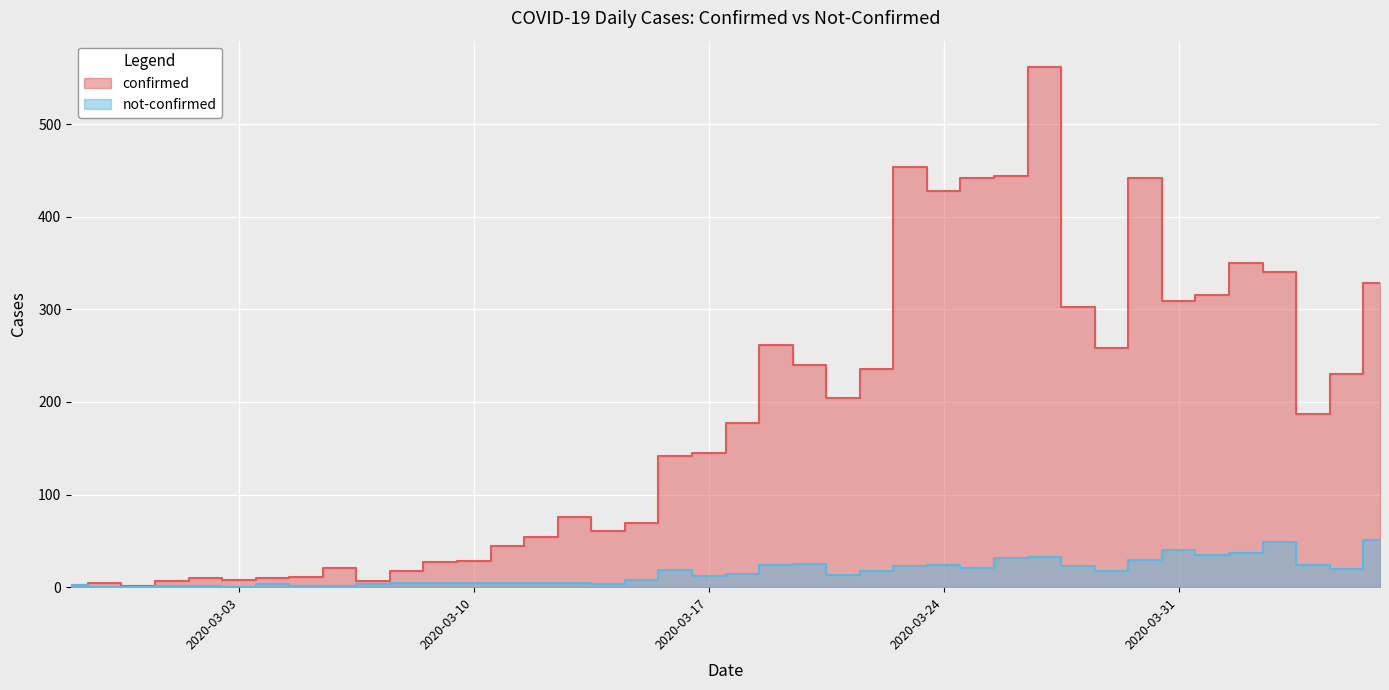

What is the sum of the confirmed values at 2020-03-16 and 2020-04-04?

329